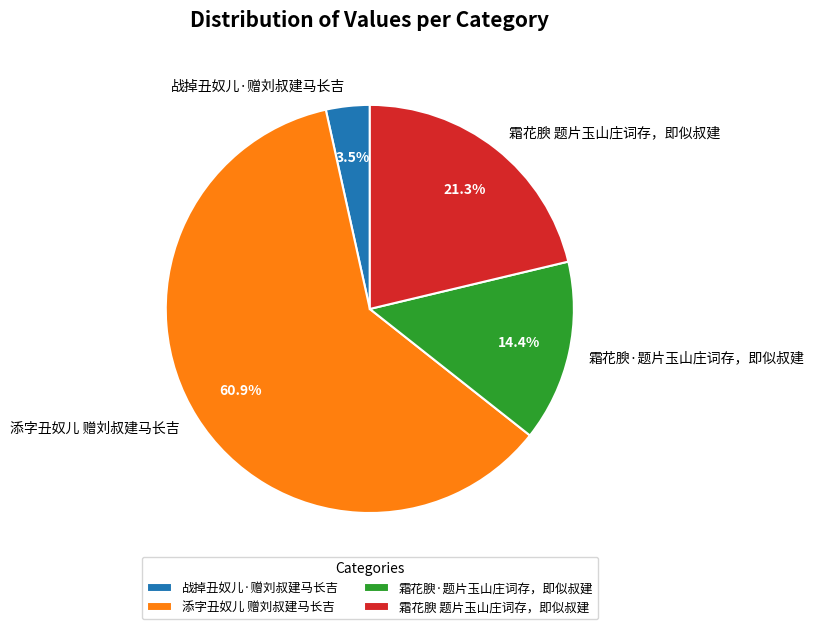

How much of the chart is everything except 霜花腴 题片玉山庄词存，即似叔建?

78.7%